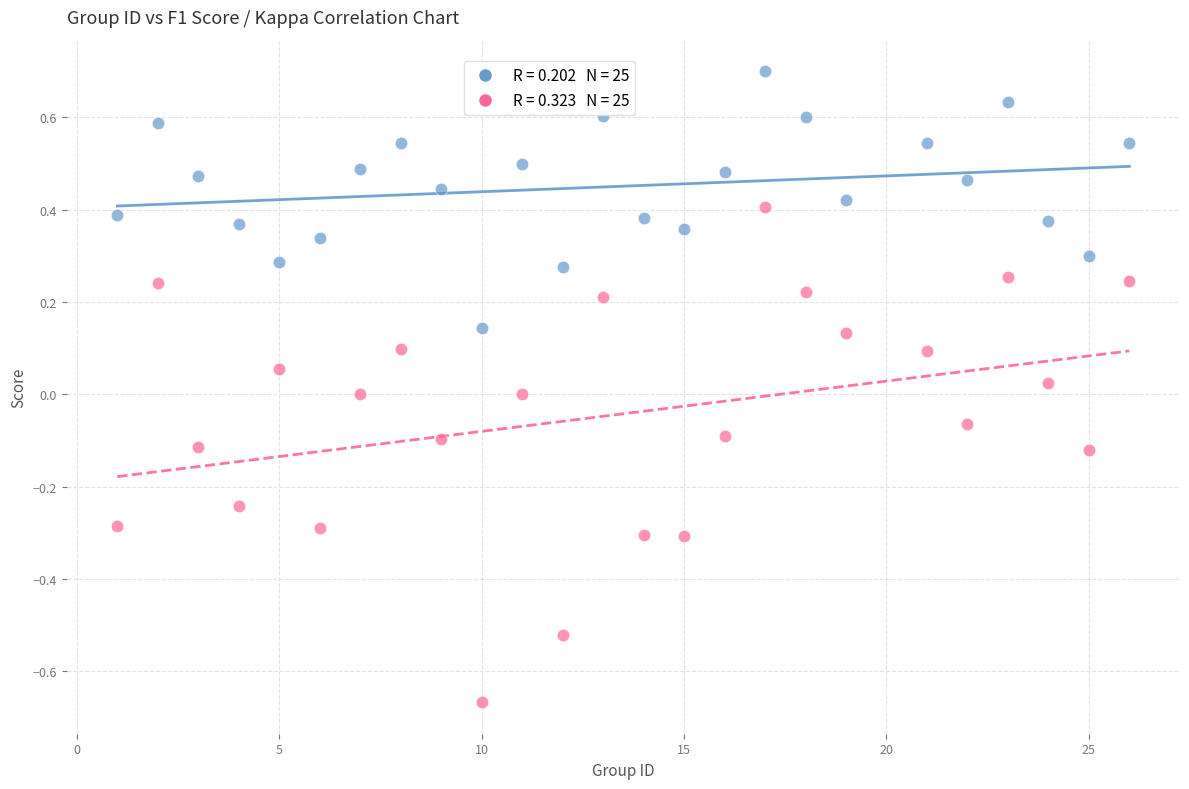

Across all data points, what is the range of X values (max minus min)?

25.0